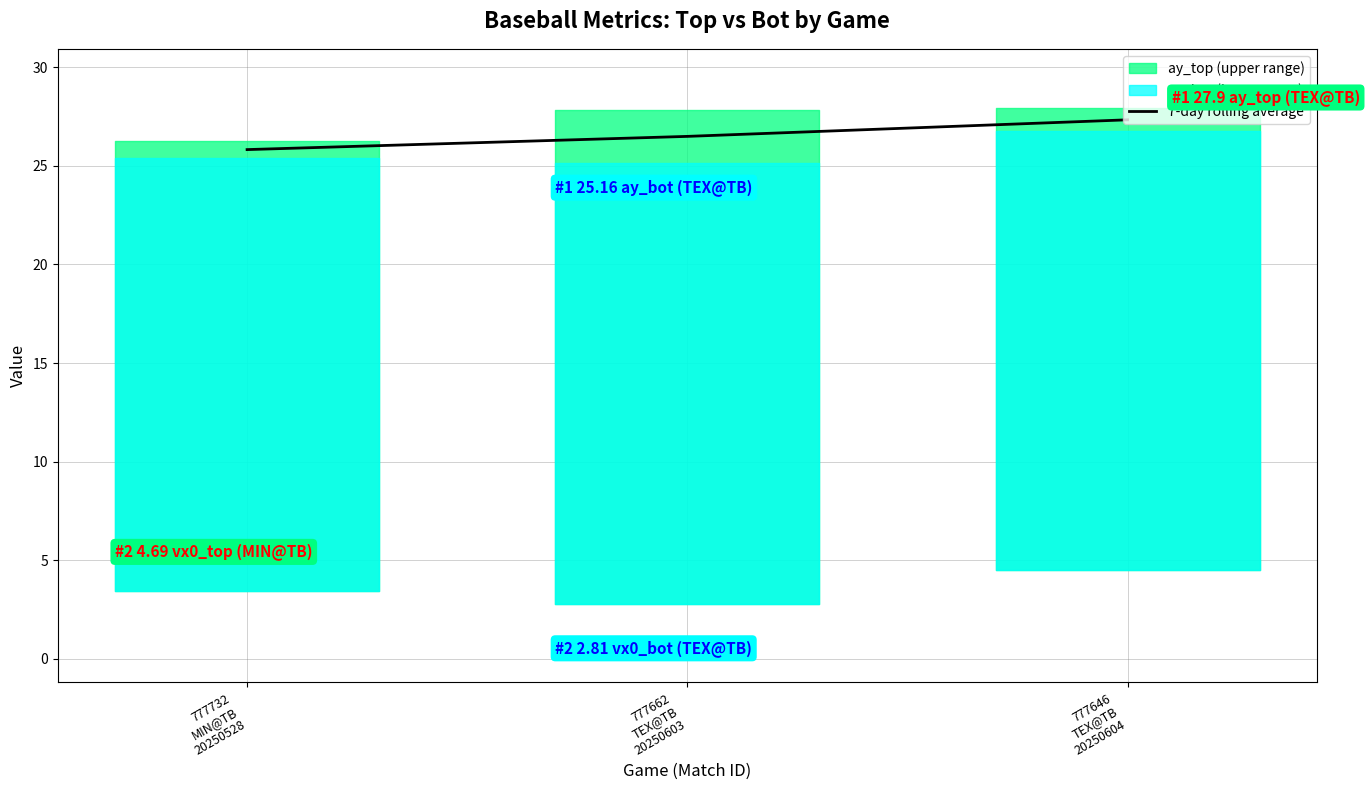

The chart shows a value of 25.8 at 777732
MIN@TB
20250528. True or false?

True